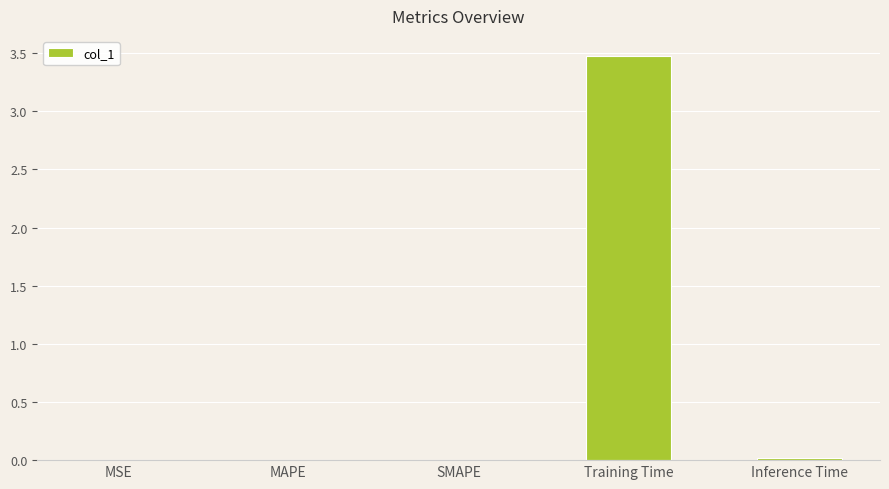

What is the average value?

0.7